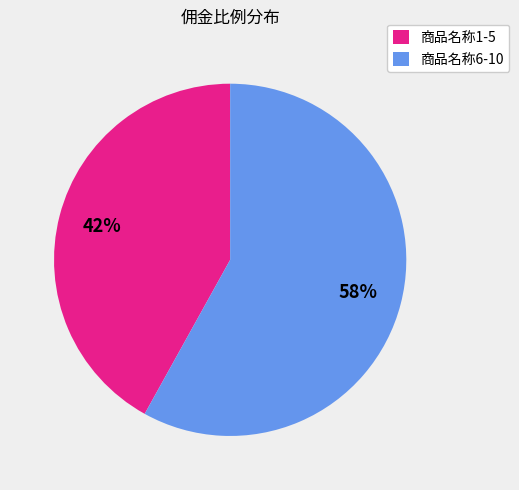

Combined, do 商品名称1-5 and 商品名称6-10 account for over 50%?

Yes